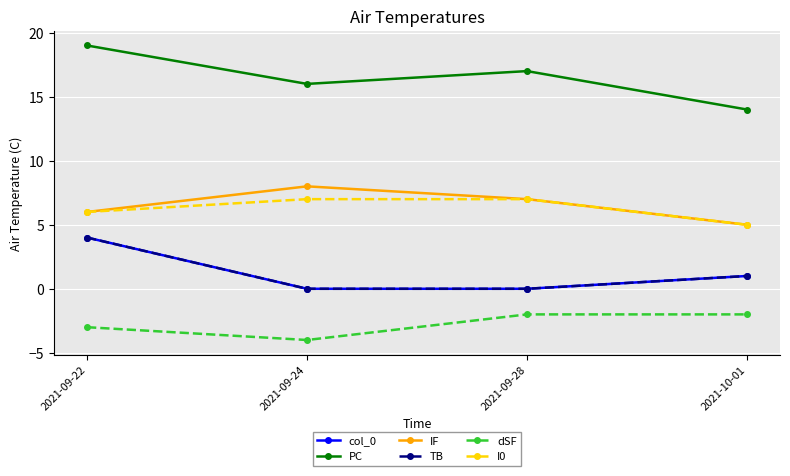

Is this an area chart (filled region under the line)?

No